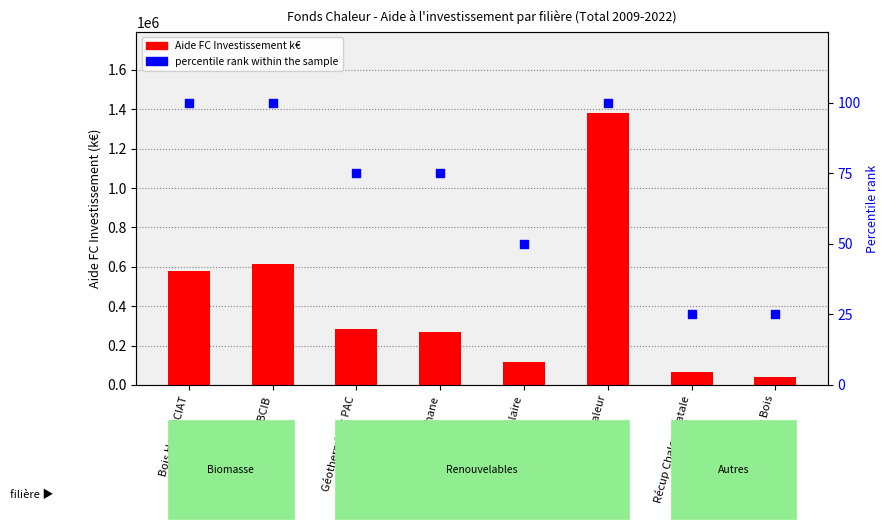

Which series has the largest total across all categories?

Aide FC Investissement k€